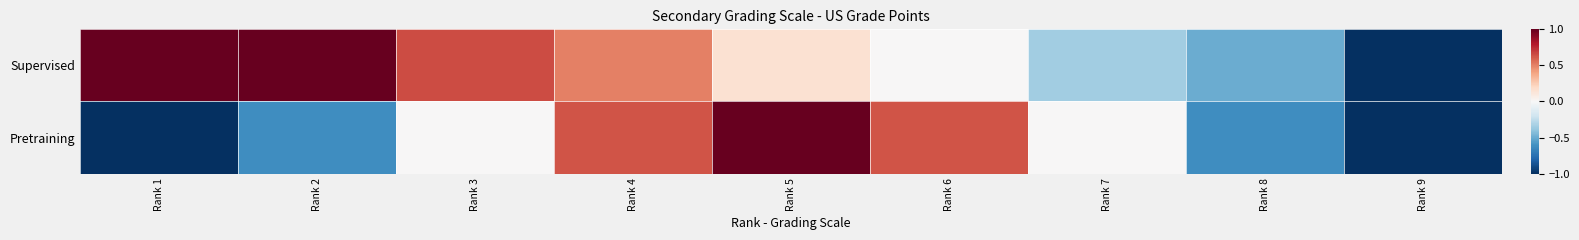

Between Rank 2 and Rank 9, which is larger?

Rank 2